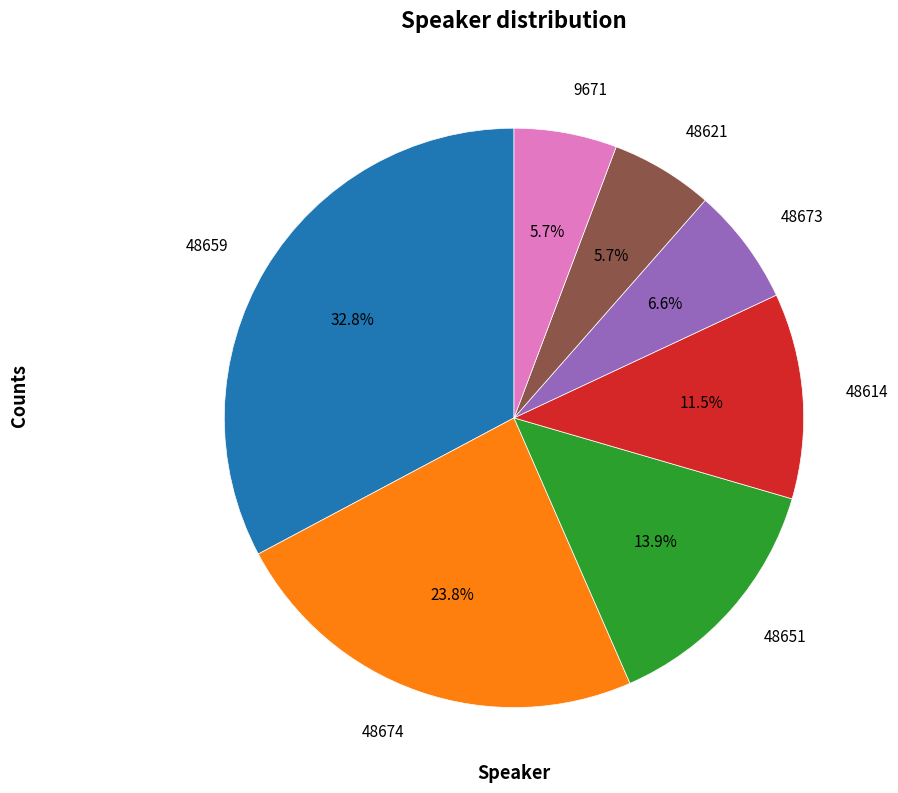

Is there a majority slice in this chart?

No